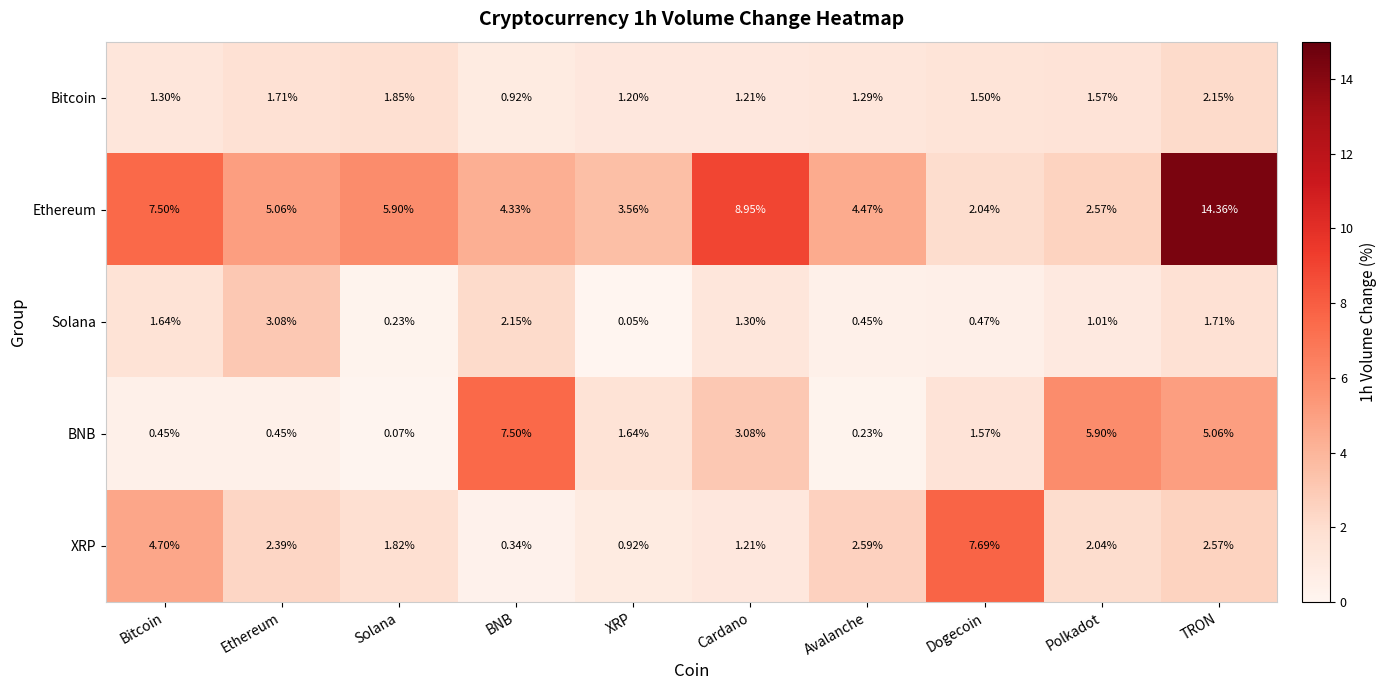

At which label does Solana first exceed 1?

Bitcoin